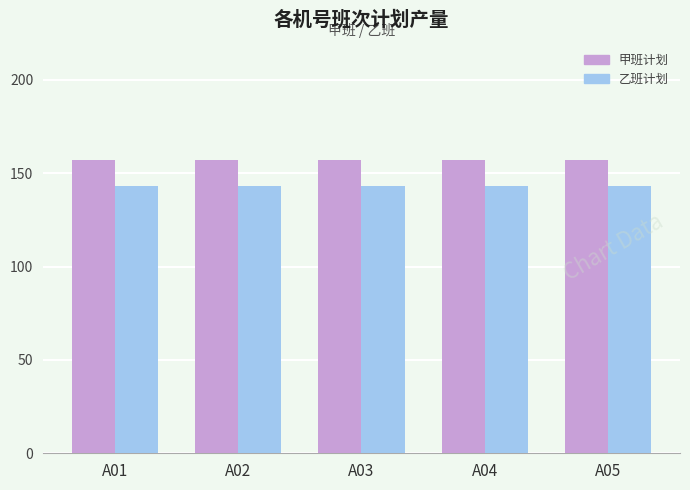

What is the spread (max minus min) of values at A05?

13.7